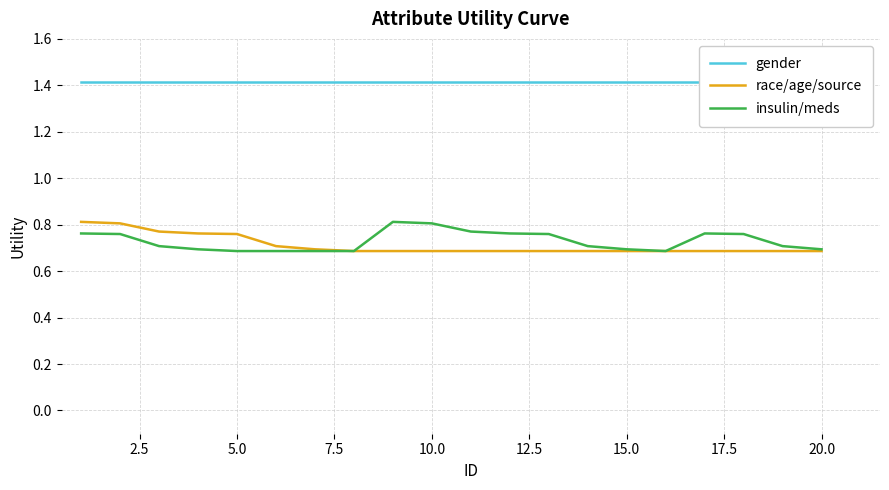

True or false: insulin/meds has a value of 1.0 at 12.5.

False